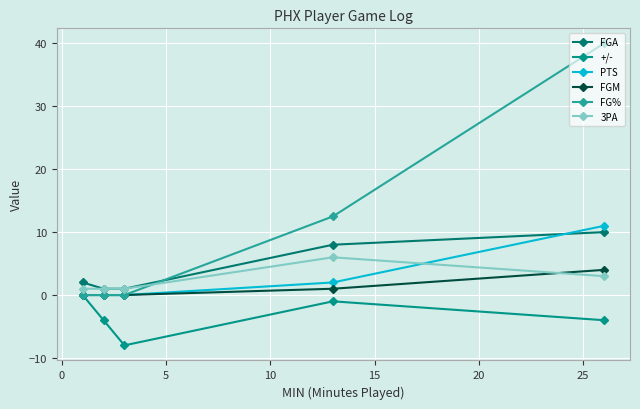

Count the number of categories in the chart.

5